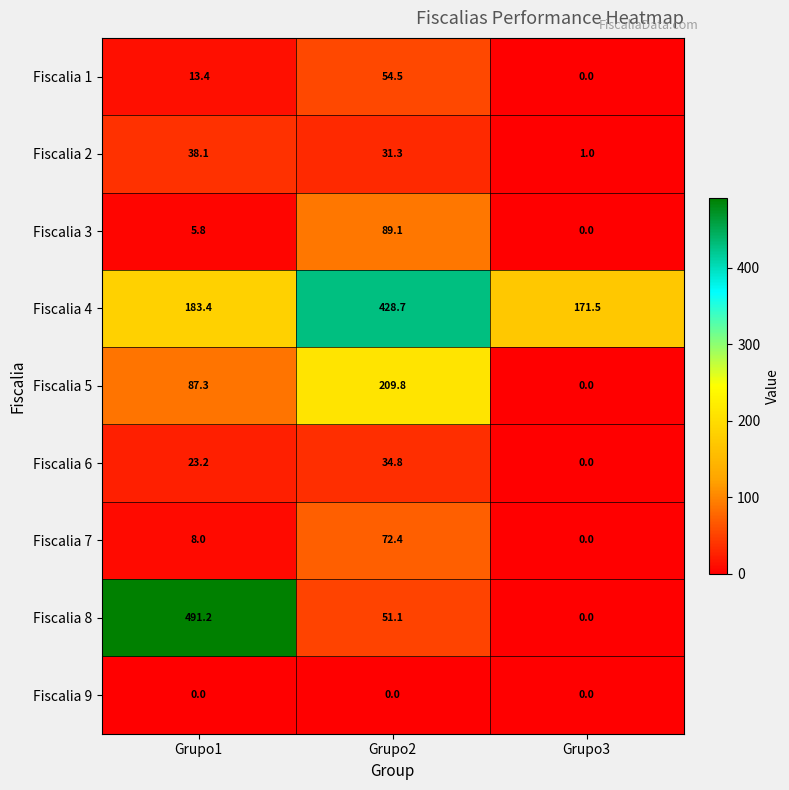

Which series changed the most between Grupo1 and Grupo2?

Fiscalia 8